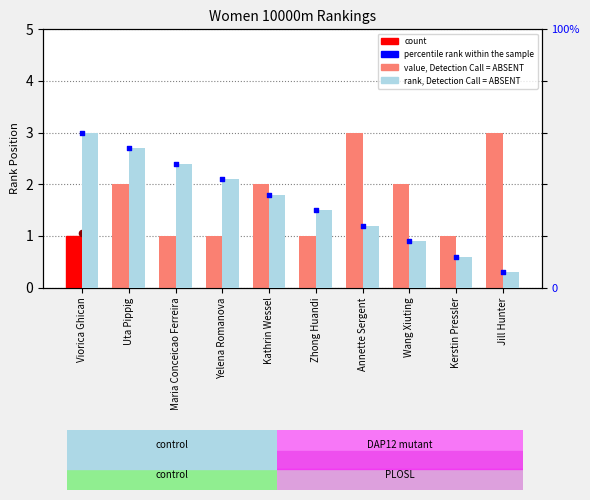

Which series has the largest total across all categories?

rank